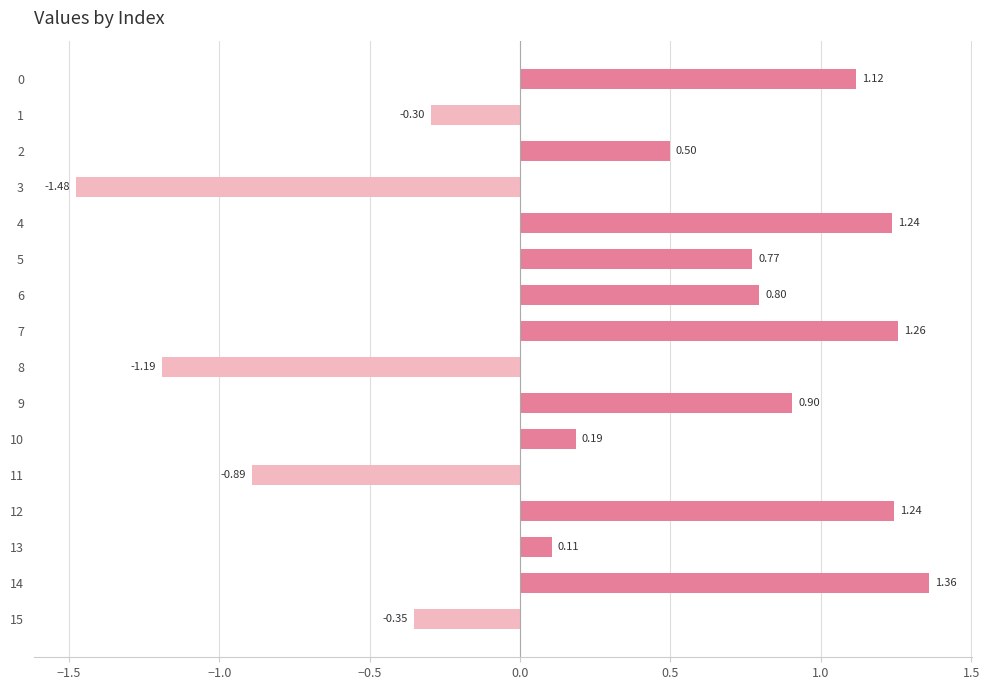

How many bars are there in total?

16